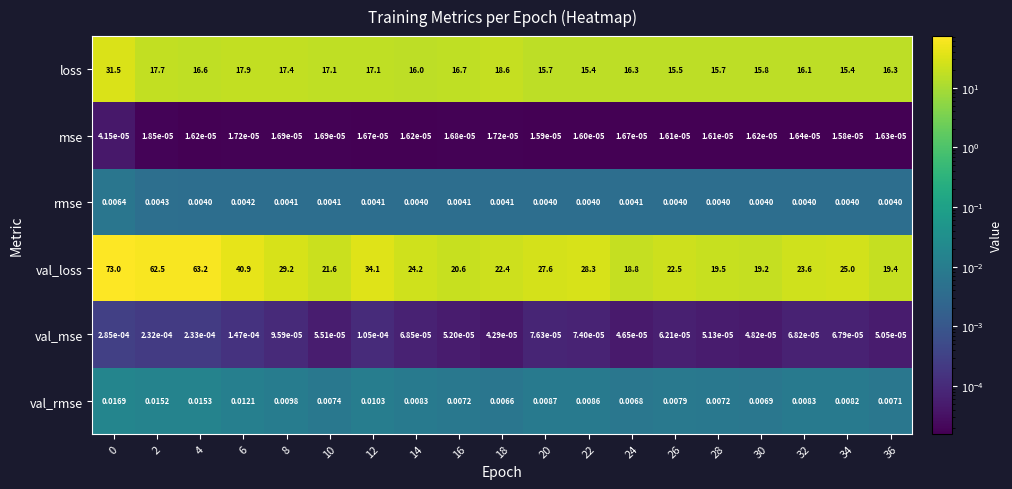

Which series has the largest range (max minus min)?

val_loss